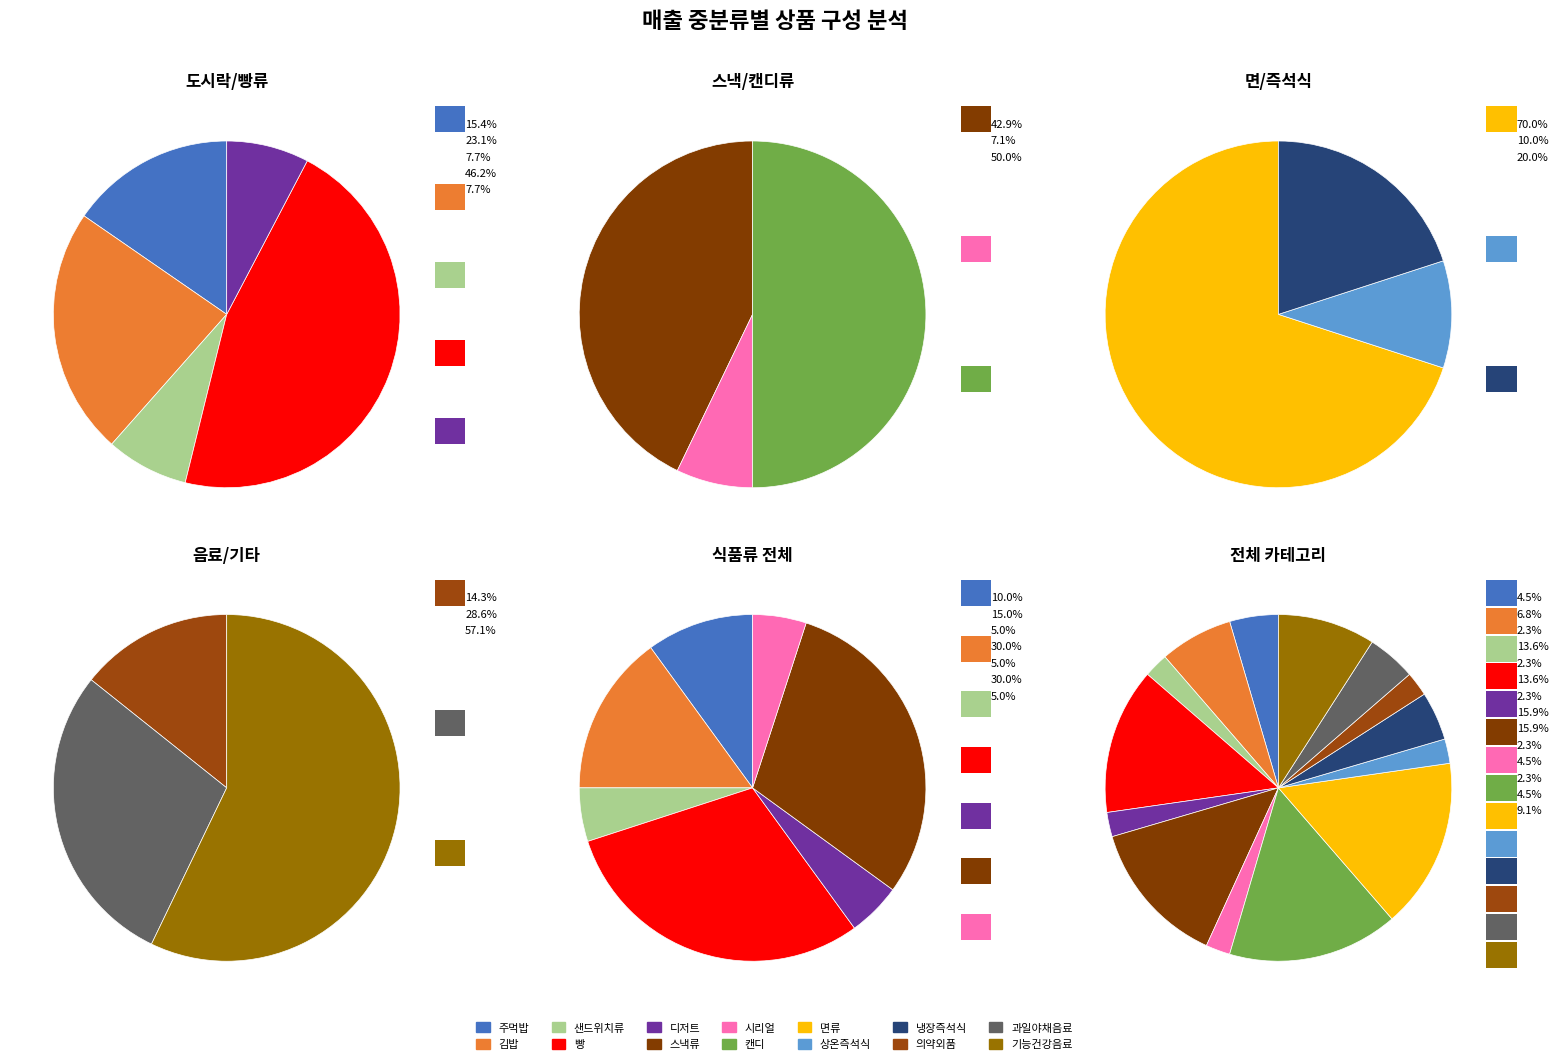

Is 시리얼 the majority of the pie?

No